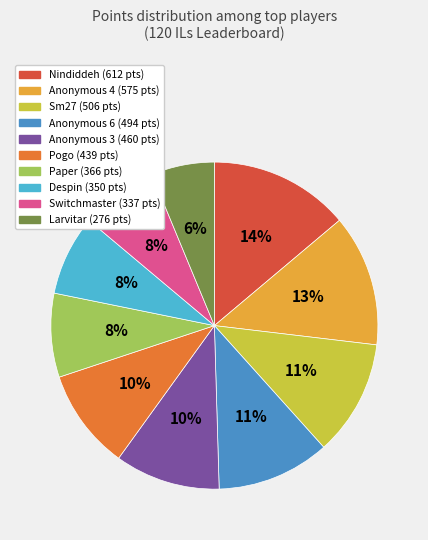

Does Paper account for over 50% of the chart?

No